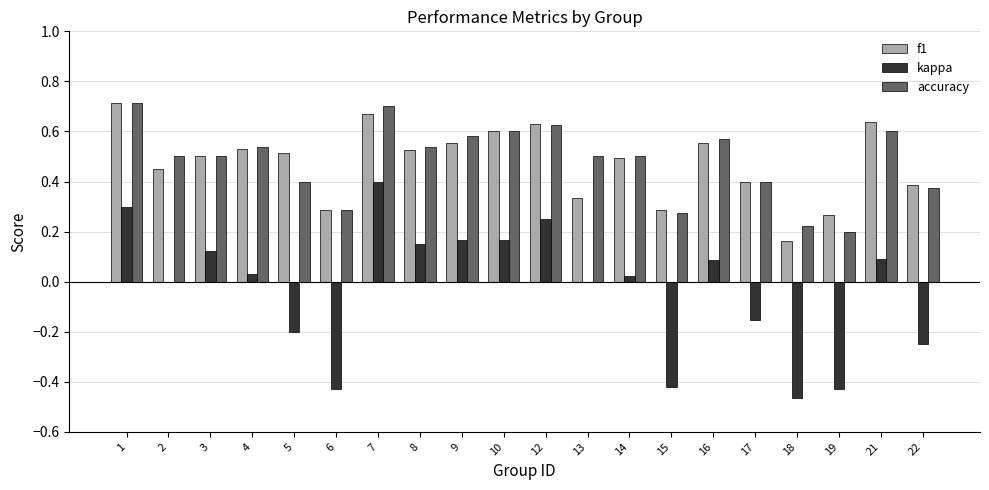

What are all the series names shown in the legend?

f1, kappa, accuracy